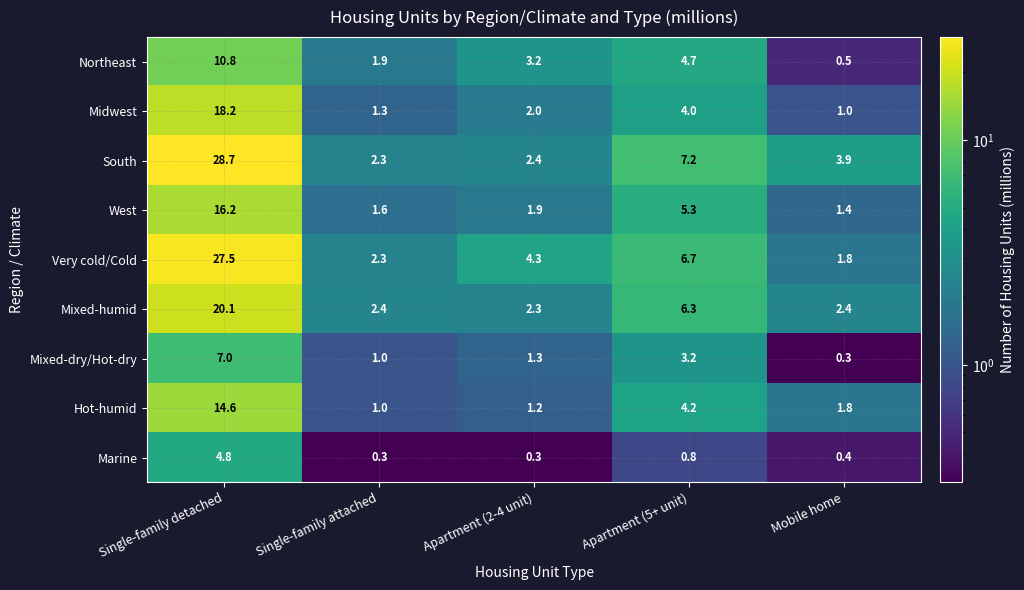

What is the total value across all series at Single-family detached?

147.9